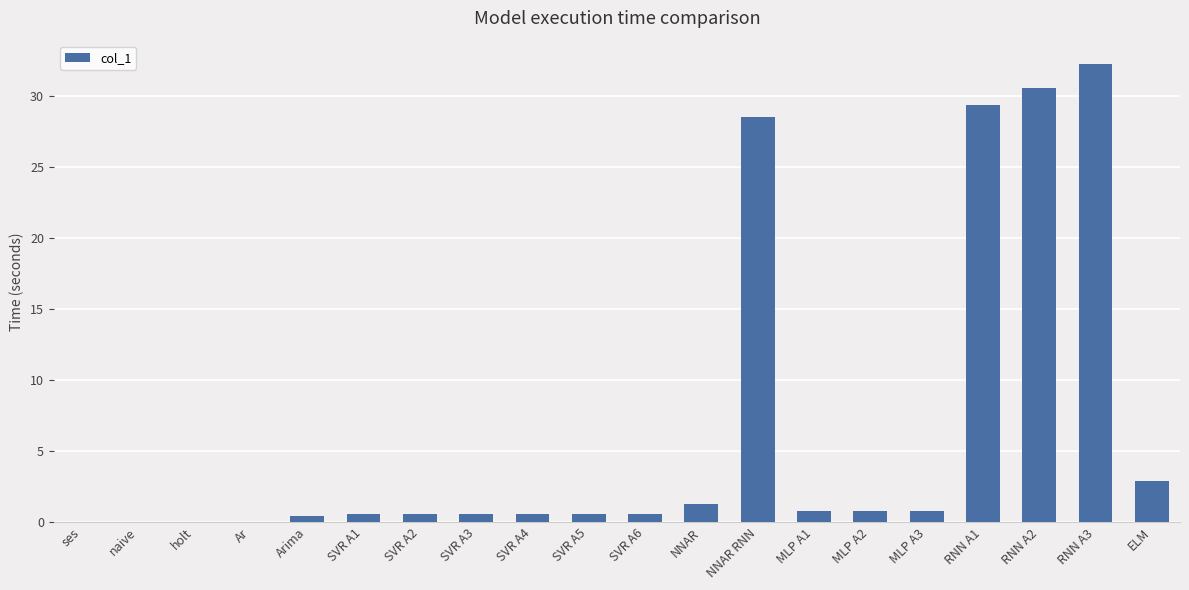

Count the number of data series in this chart.

1